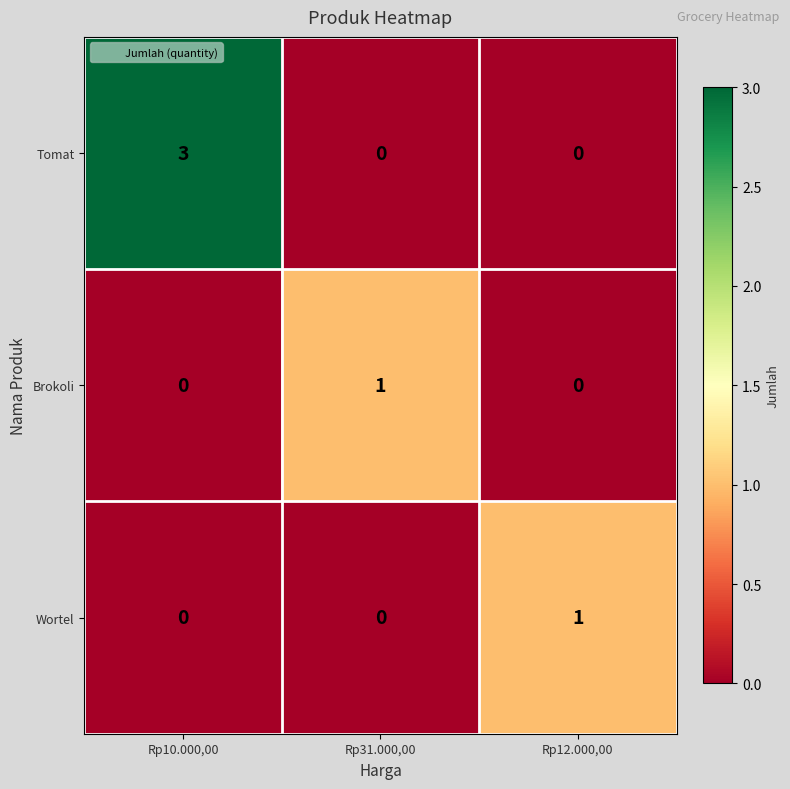

Count the Brokoli values in the range 0 to 1.

3